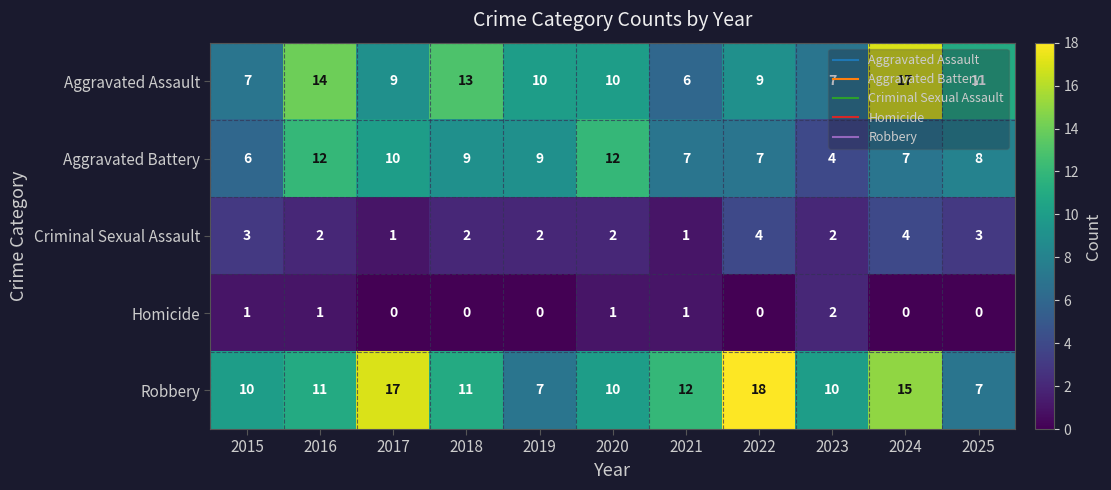

What is the total value across all series at 2024?

43